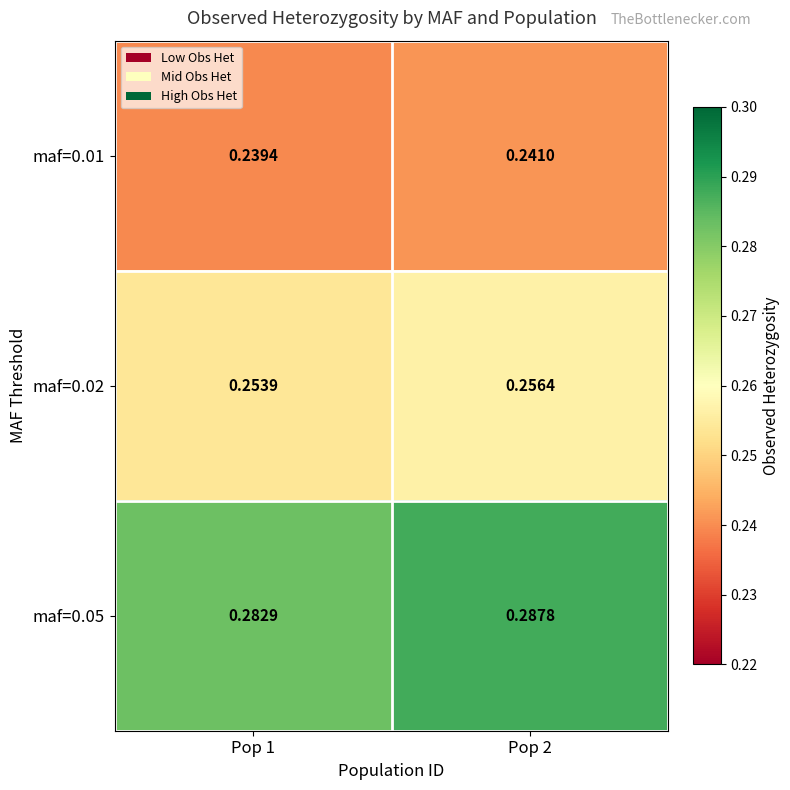

Is the value of maf=0.01 at Pop 2 greater than the value of maf=0.02 at Pop 2?

No